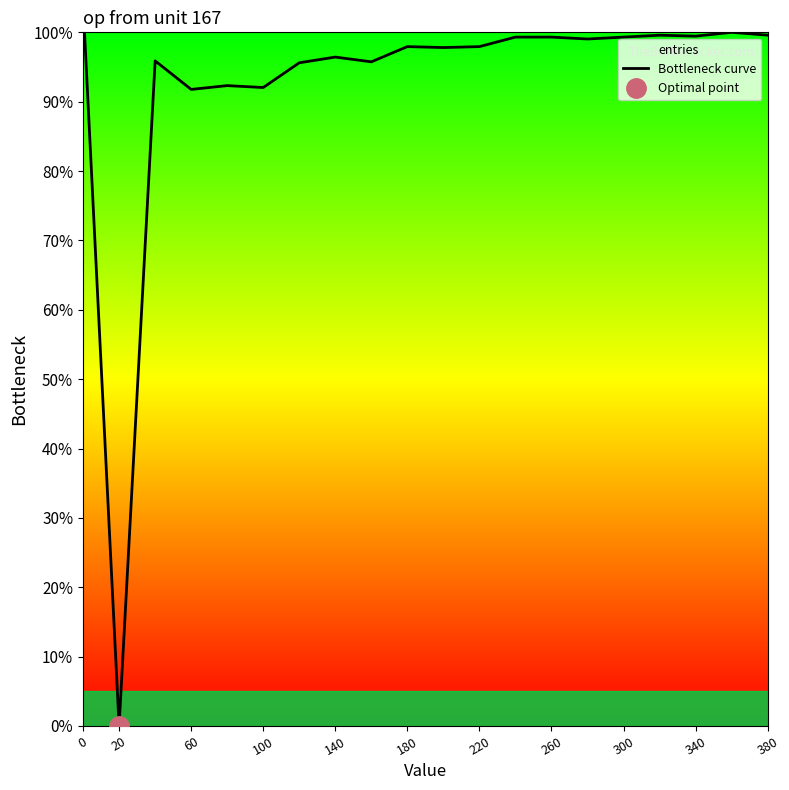

True or false: the data shows 175.6 at 340.

False